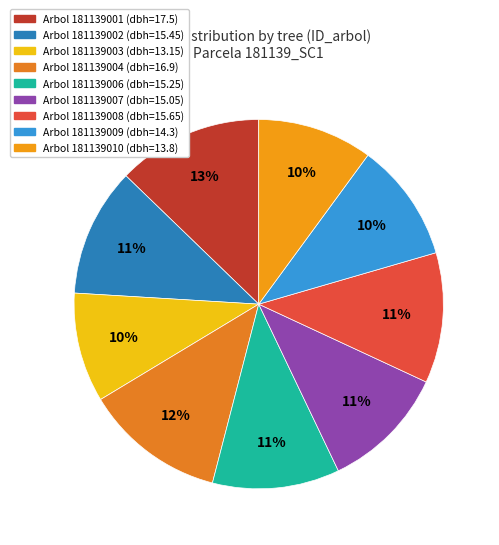

Which category has the biggest portion of the pie?

181139001